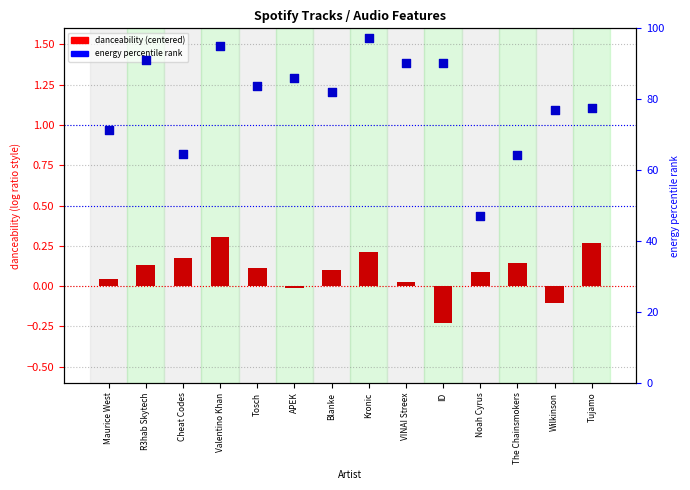

Which series has the widest spread of Y values?

energy percentile rank